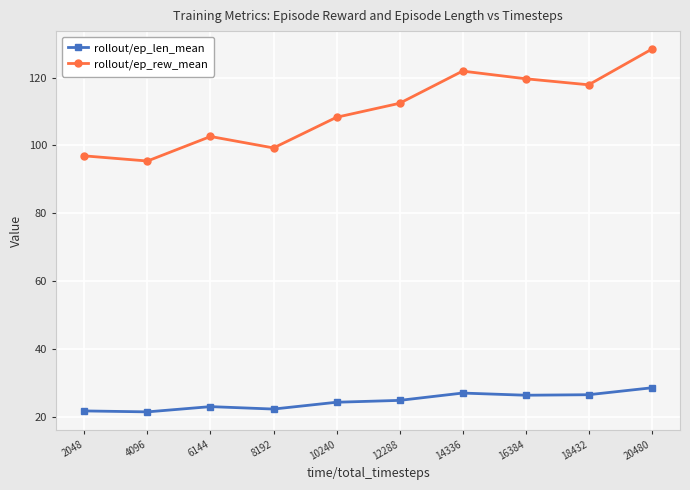

In rollout/ep_len_mean, how many points are higher than both neighbors (excluding endpoints)?

2